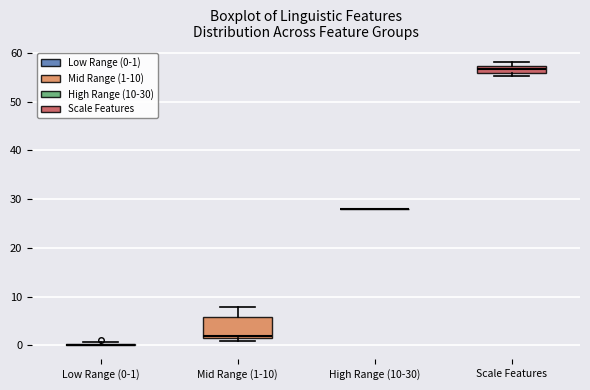

Which box is the tallest, from its lower edge to its upper edge?

Mid Range (1-10)